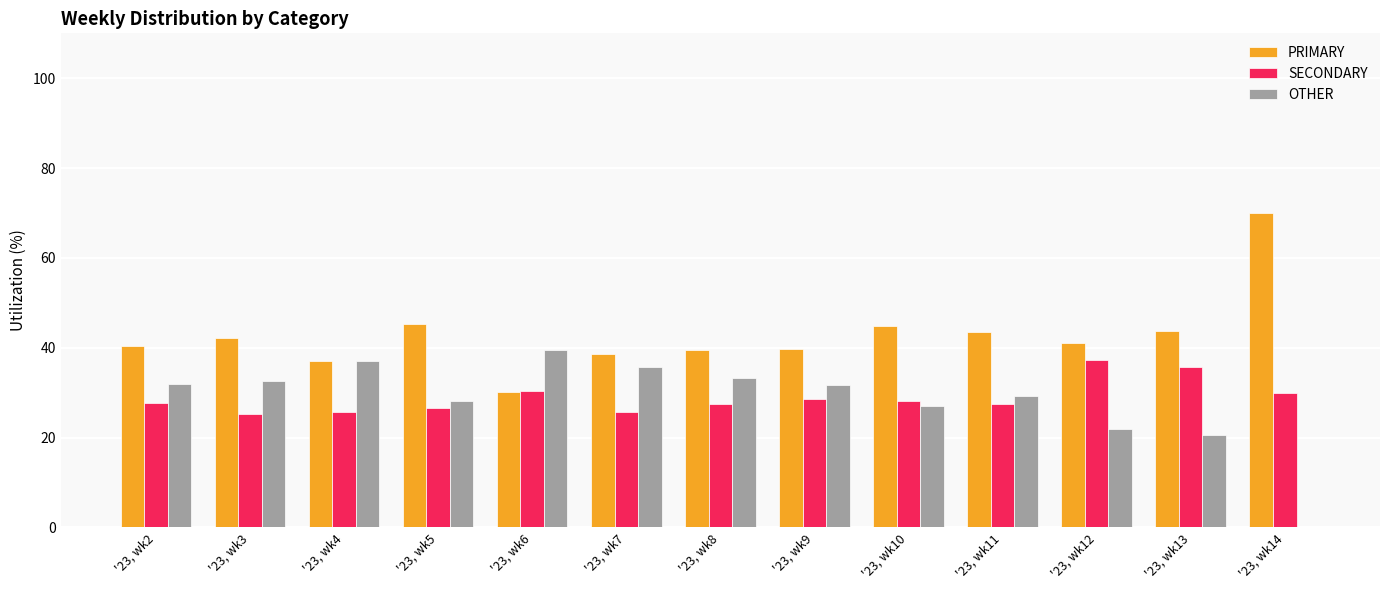

The value of OTHER at '23, wk12 is 8.6. True or false?

False